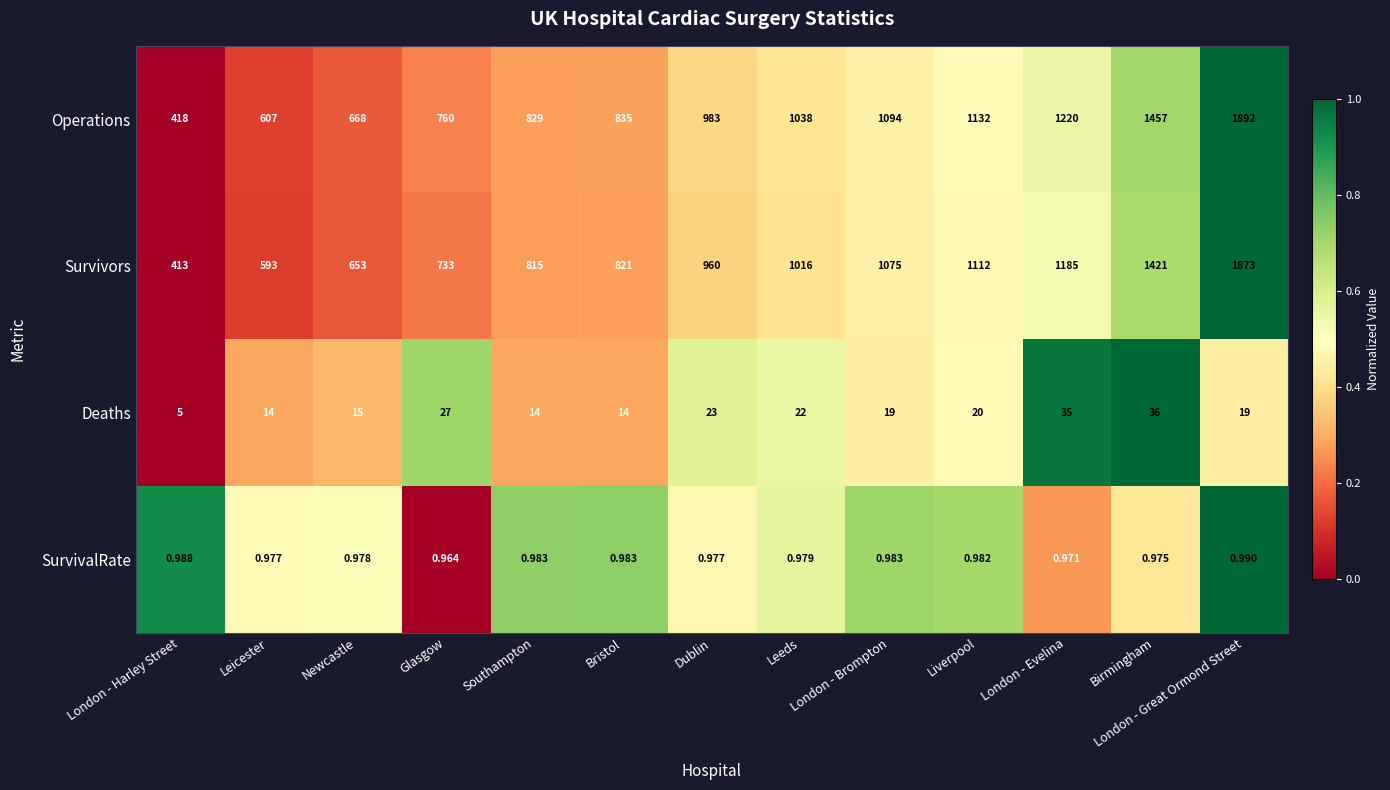

What is the difference between the highest and lowest values at London - Harley Street?

417.0